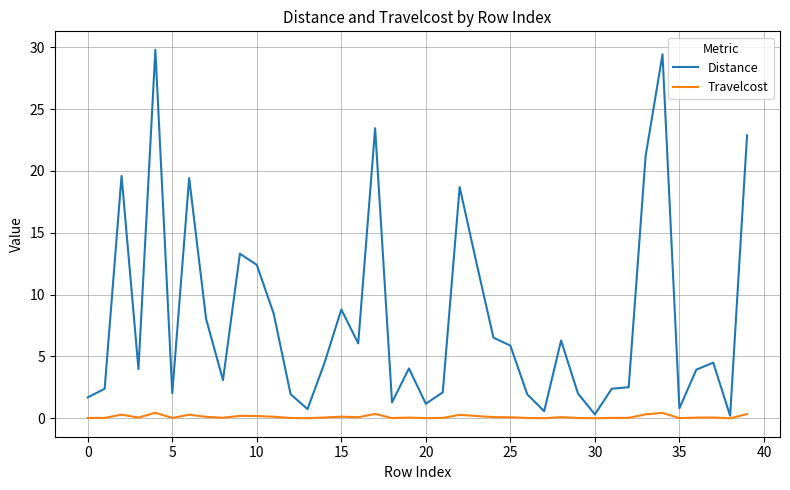

List the series in order of their overall mean, highest first.

Distance, Travelcost